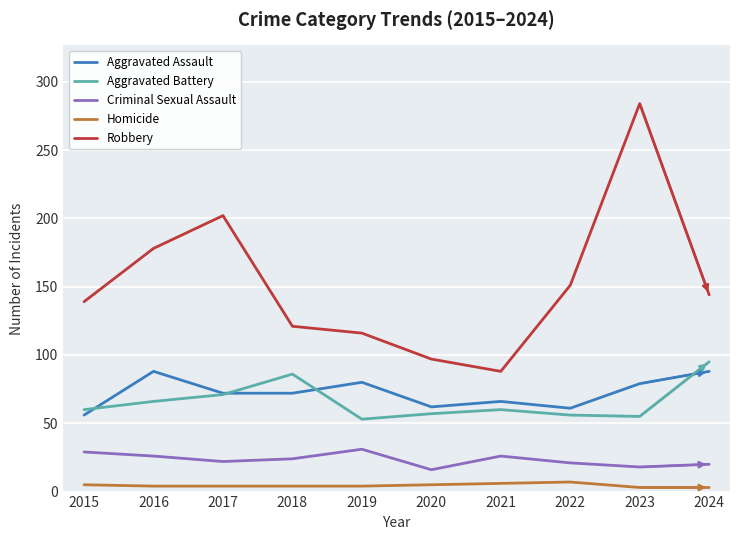

True or false: Aggravated Battery has more than 1 points higher than both neighbors.

True